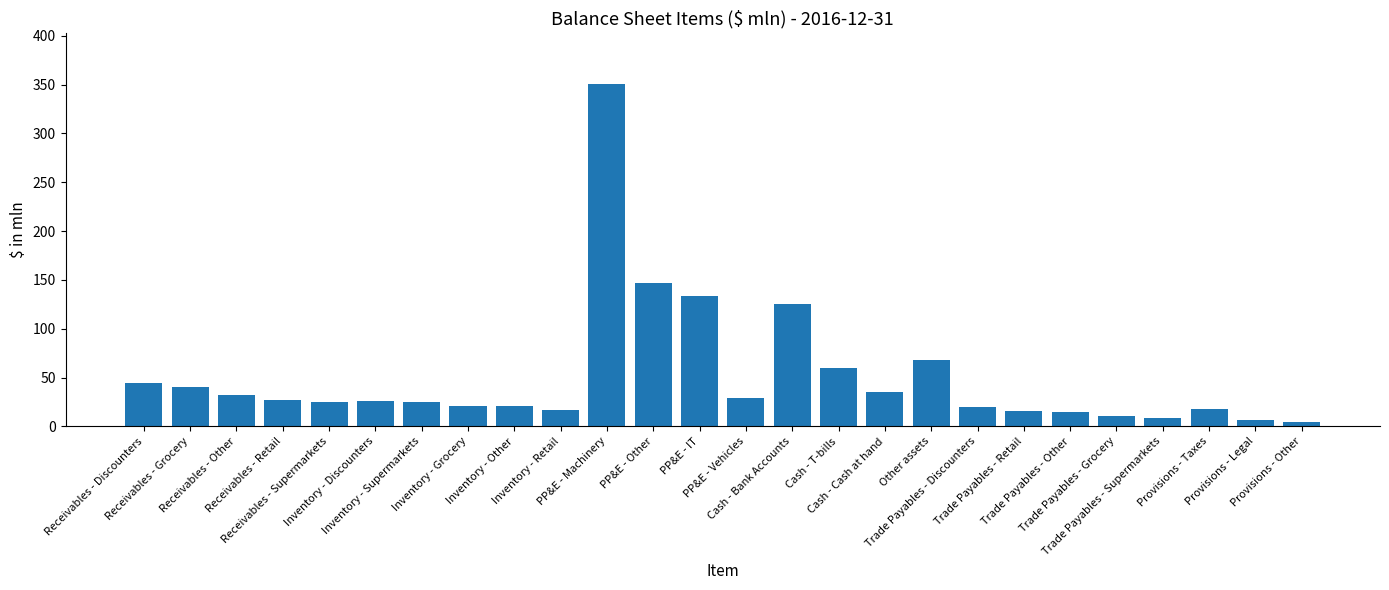

The value at Trade Payables - Retail is 15.8. True or false?

True